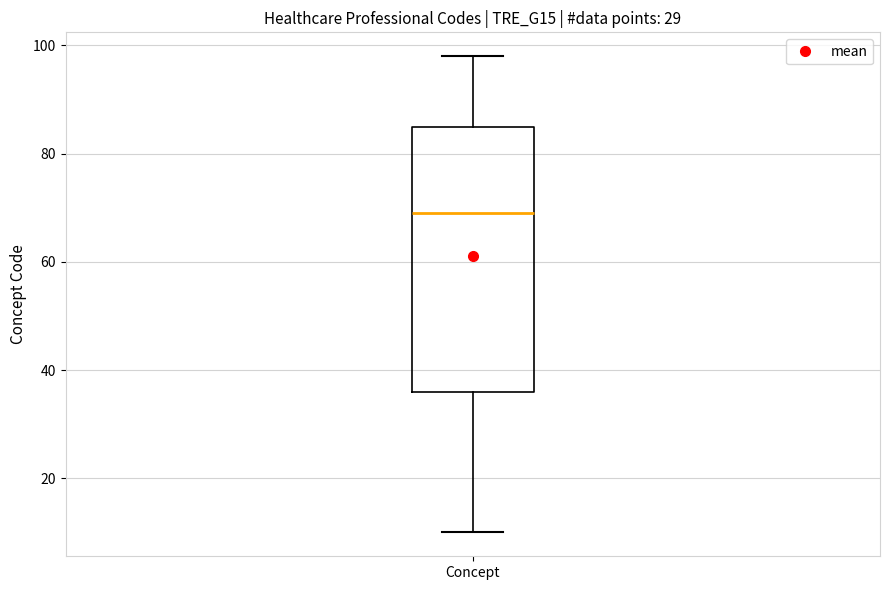

Read this box plot against the y-axis: the position of the median line, the range covered by the box, and the ends of both whiskers. The values are not printed on the chart, so give them approximately, as read against the axis.

median 70, box 36 to 86, whiskers 10 to 98